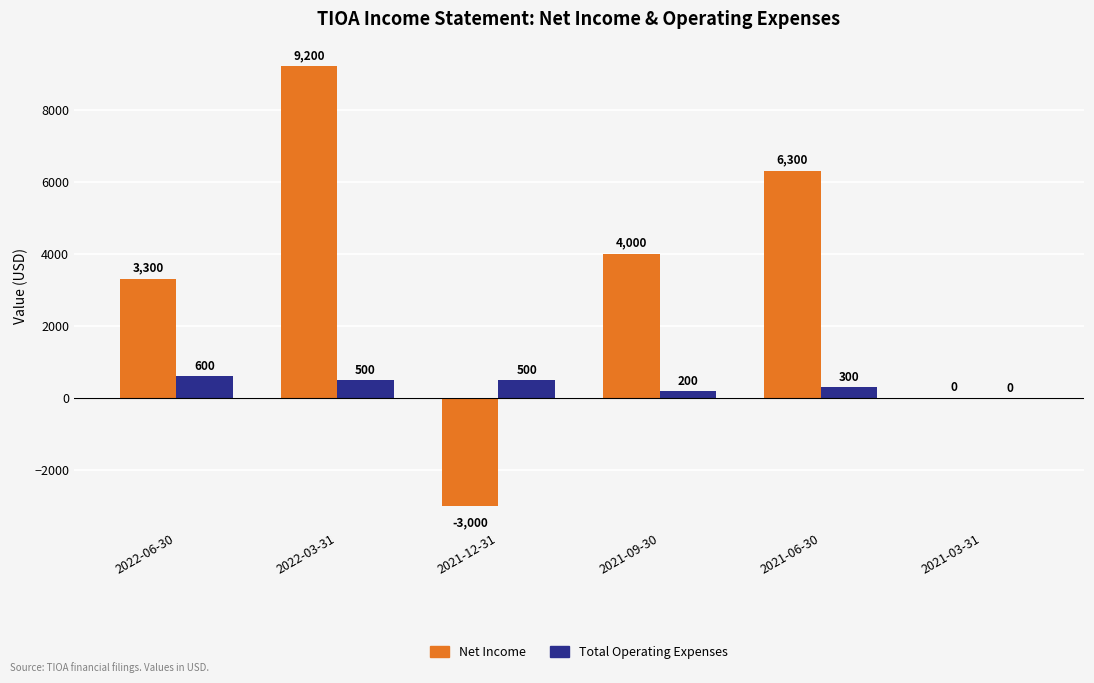

The value of Total Operating Expenses at 2021-12-31 is 500. True or false?

True